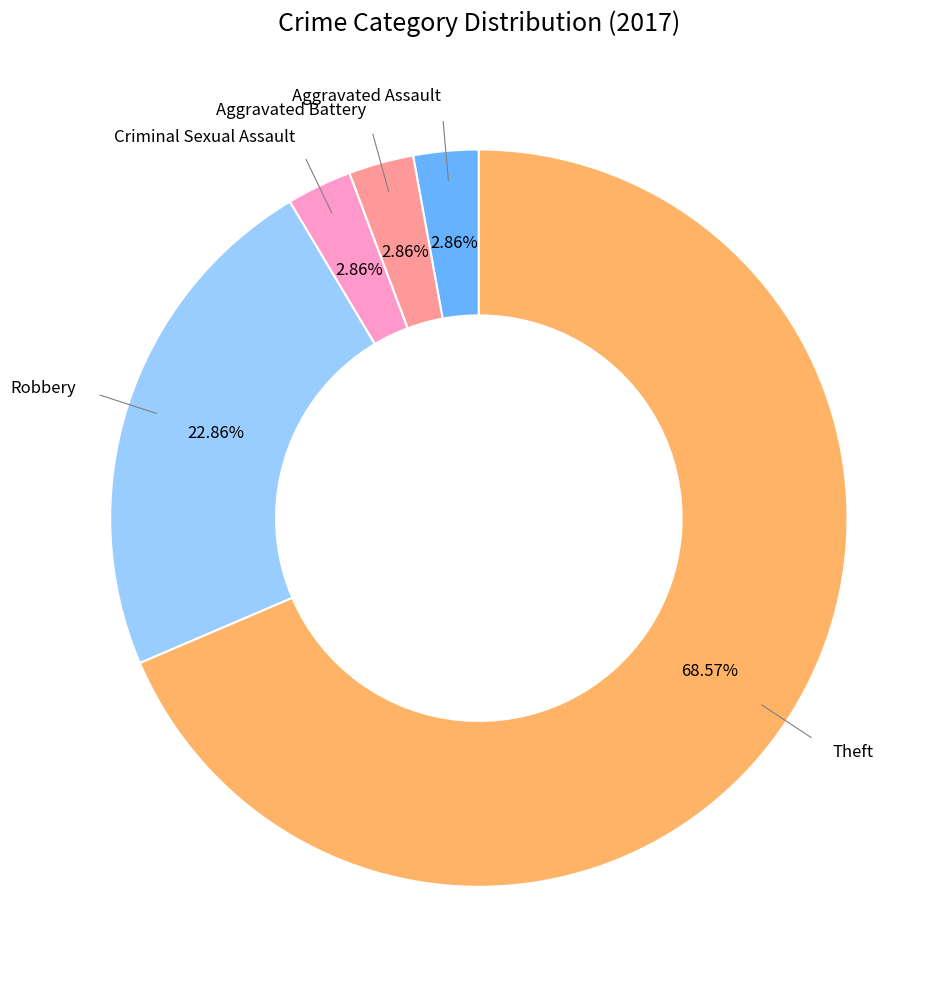

Which has a higher value, Theft or Robbery?

Theft